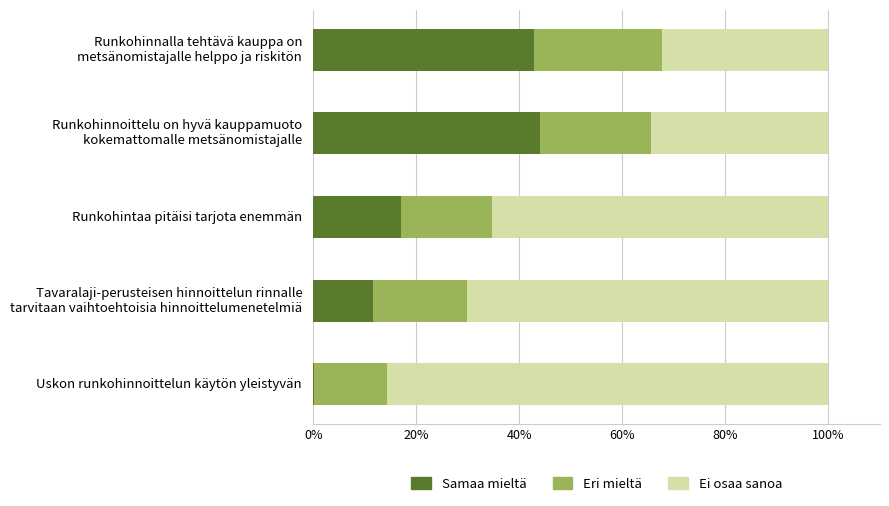

What is the highest value of the Samaa mieltä series?

44.1